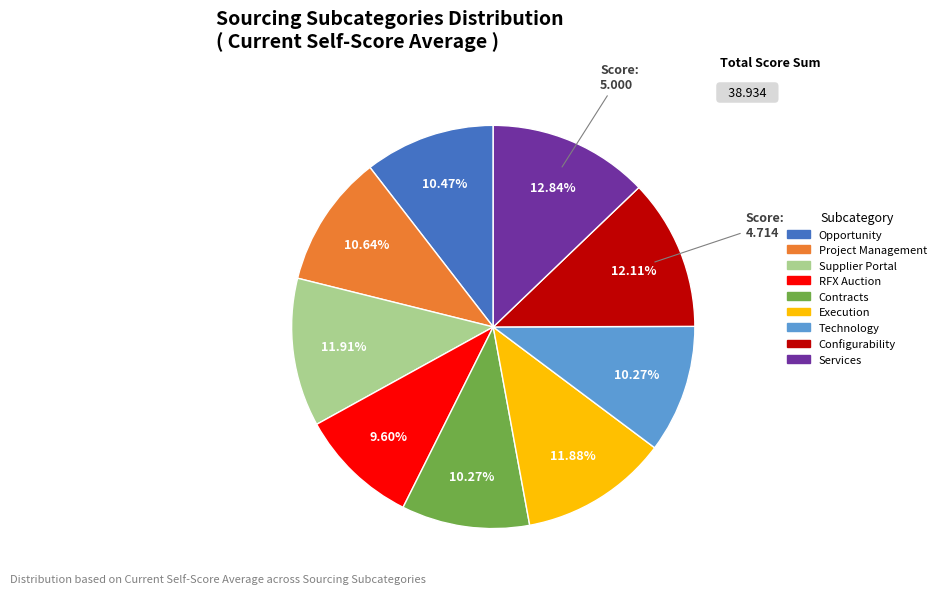

Is the sum of Execution and RFX Auction greater than half?

No